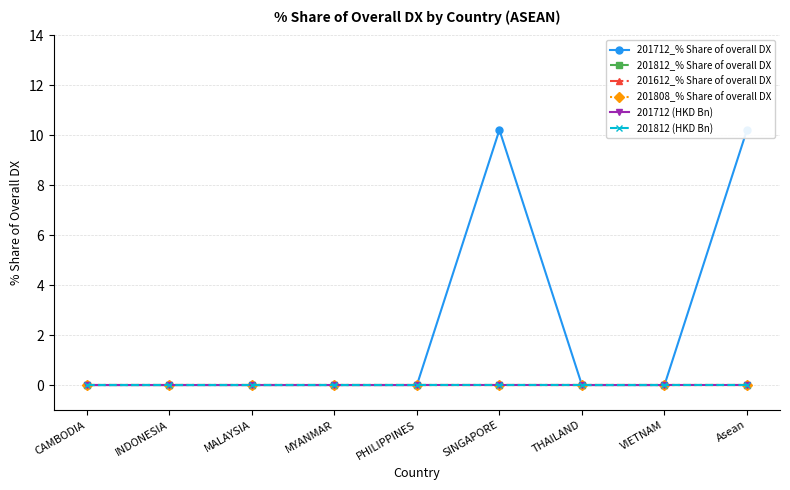

True or false: 201812 (HKD Bn) and 201712_% Share of overall DX intersect in this chart.

False